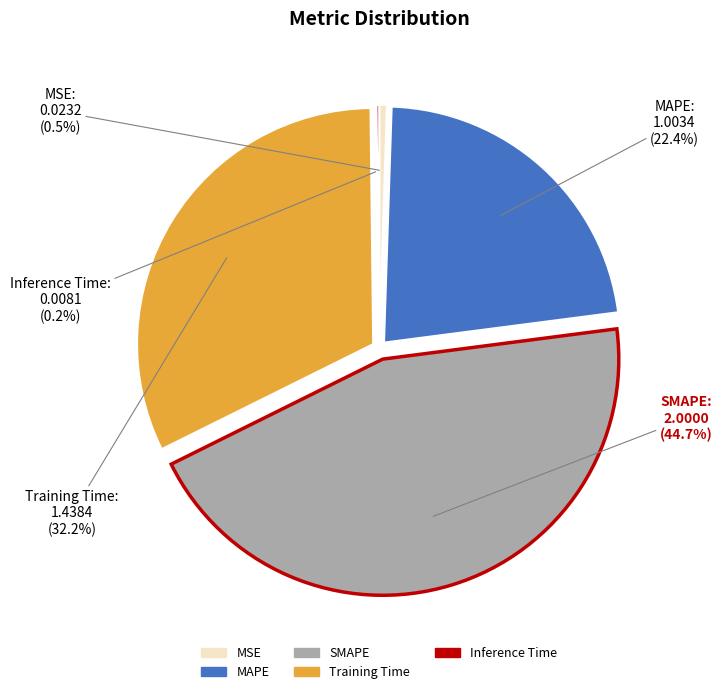

Between Training Time and SMAPE, which is larger?

SMAPE